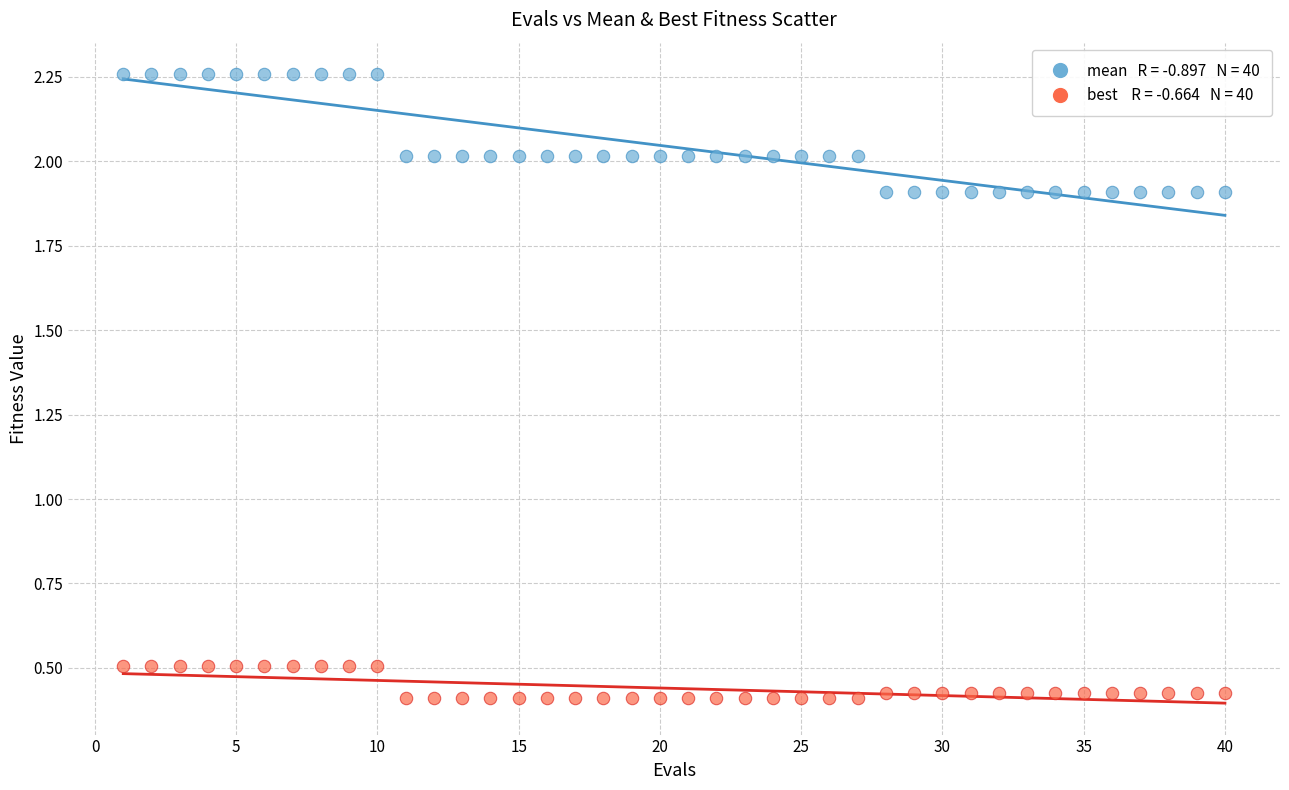

Across all data points, what is the range of Y values (max minus min)?

1.8